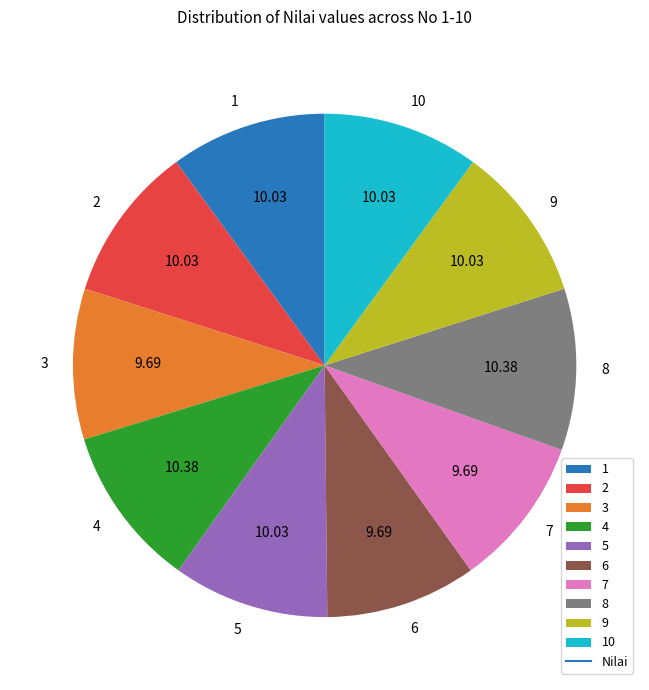

Does any single category account for the majority?

No